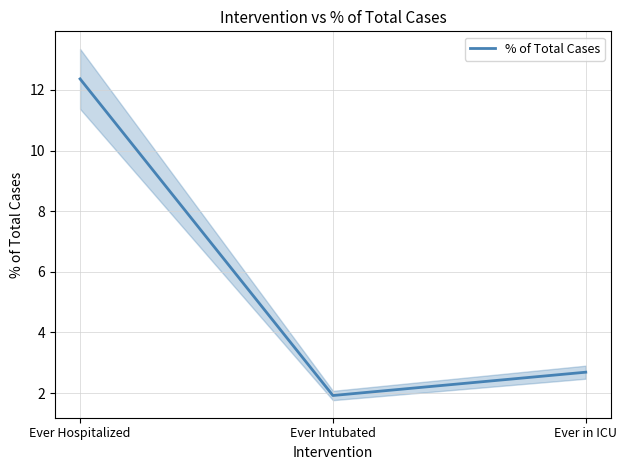

What is the minimum value shown in the chart?

1.9